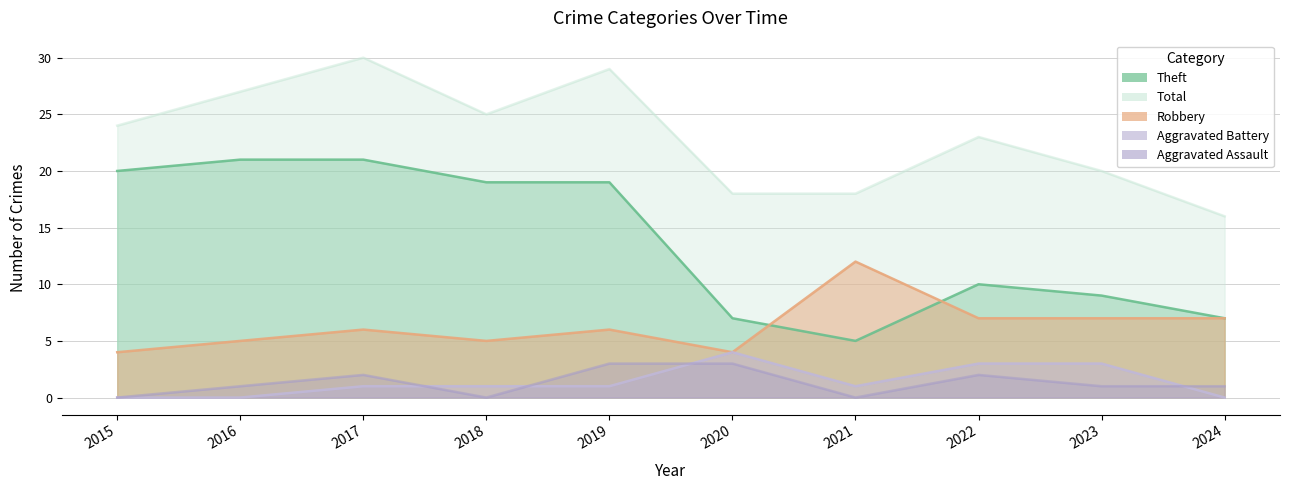

True or false: Aggravated Assault and Total intersect in this chart.

False